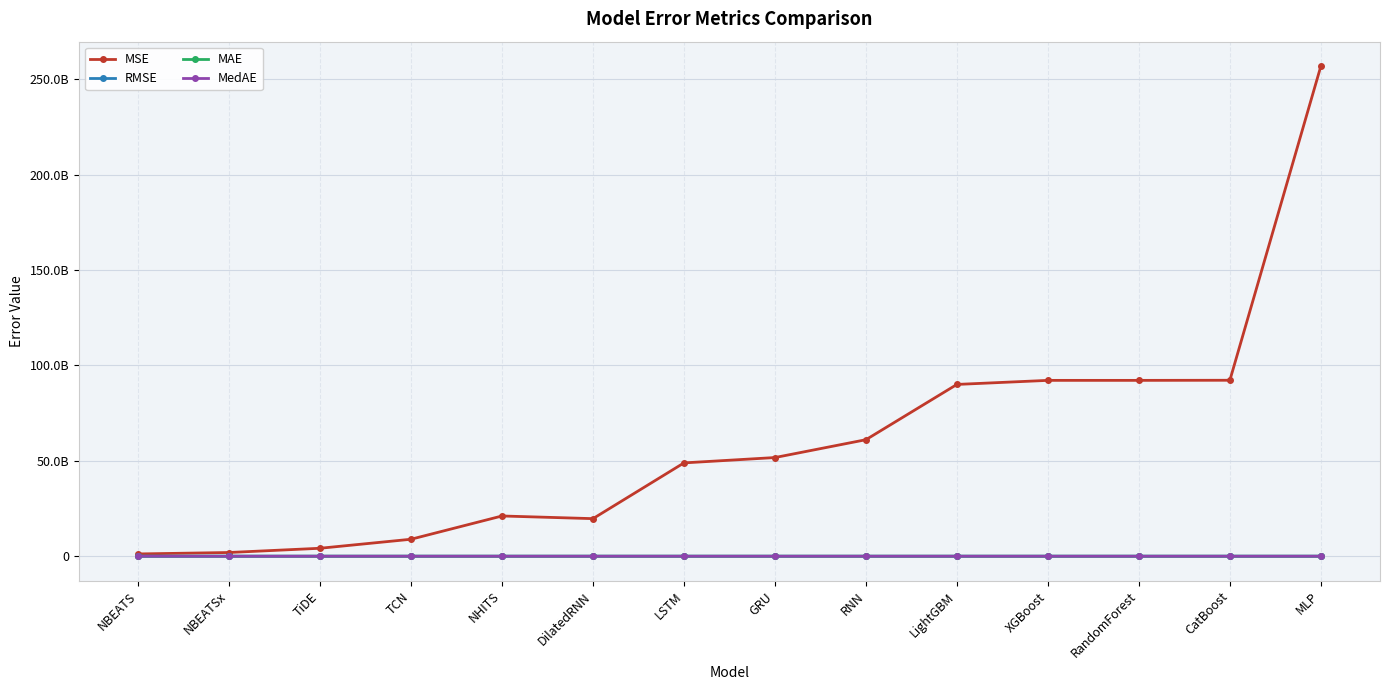

Which series has the largest total across all categories?

MSE